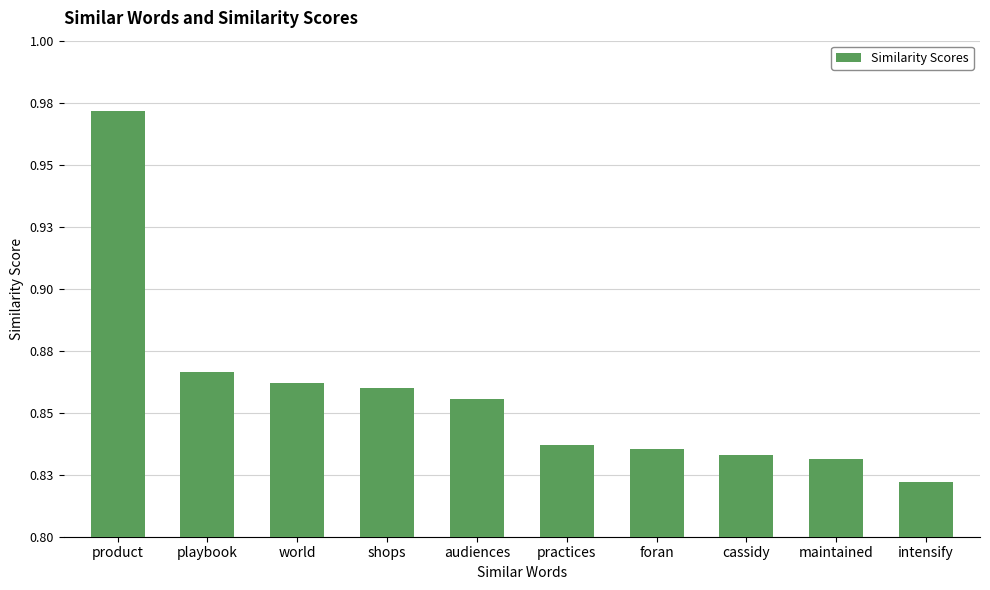

What is the sum of the values at playbook and foran?

1.7